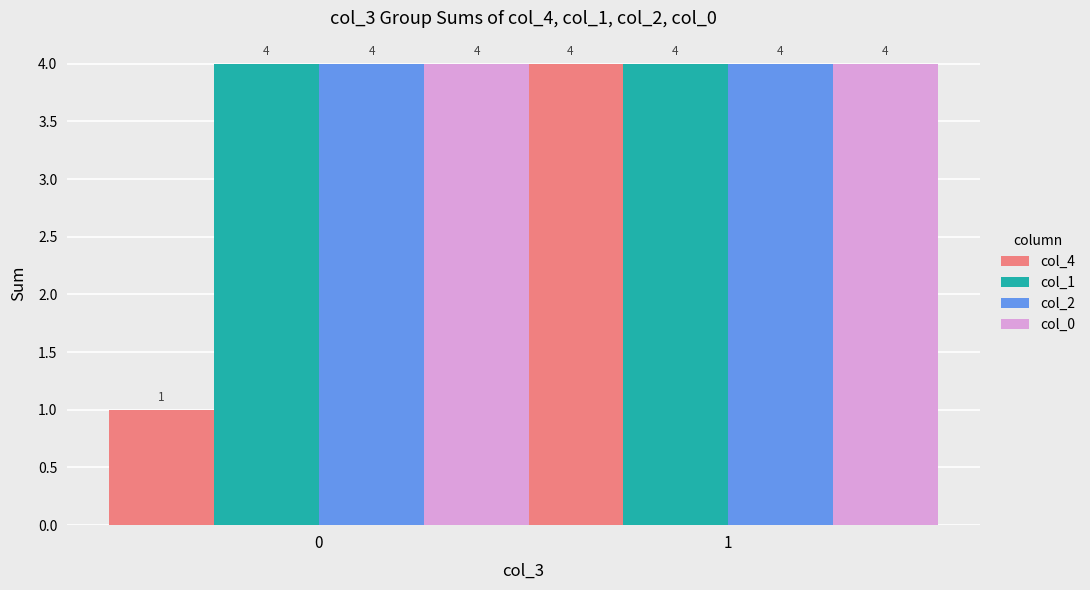

Reading left to right, transcribe all the data shown in this chart.

col_4: 0=1	1=4
col_1: 0=4	1=4
col_2: 0=4	1=4
col_0: 0=4	1=4